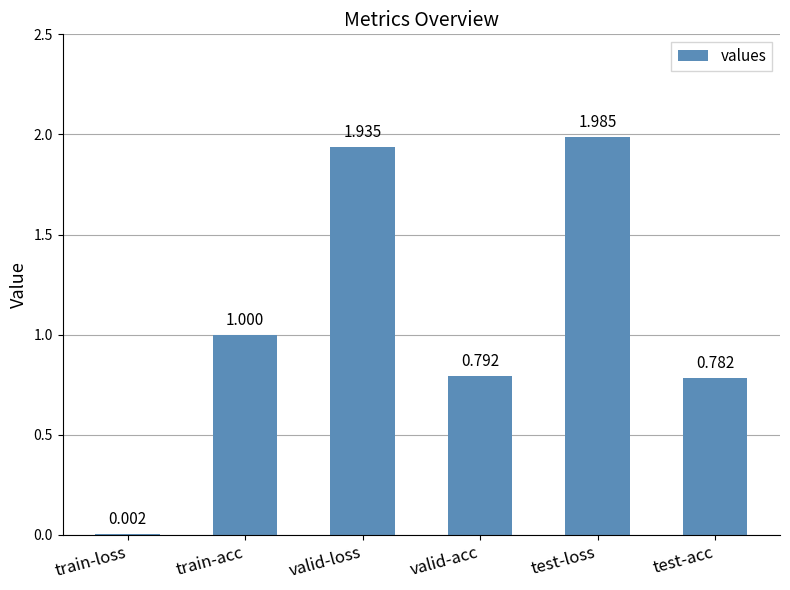

At which label is the value closest to 0?

train-loss